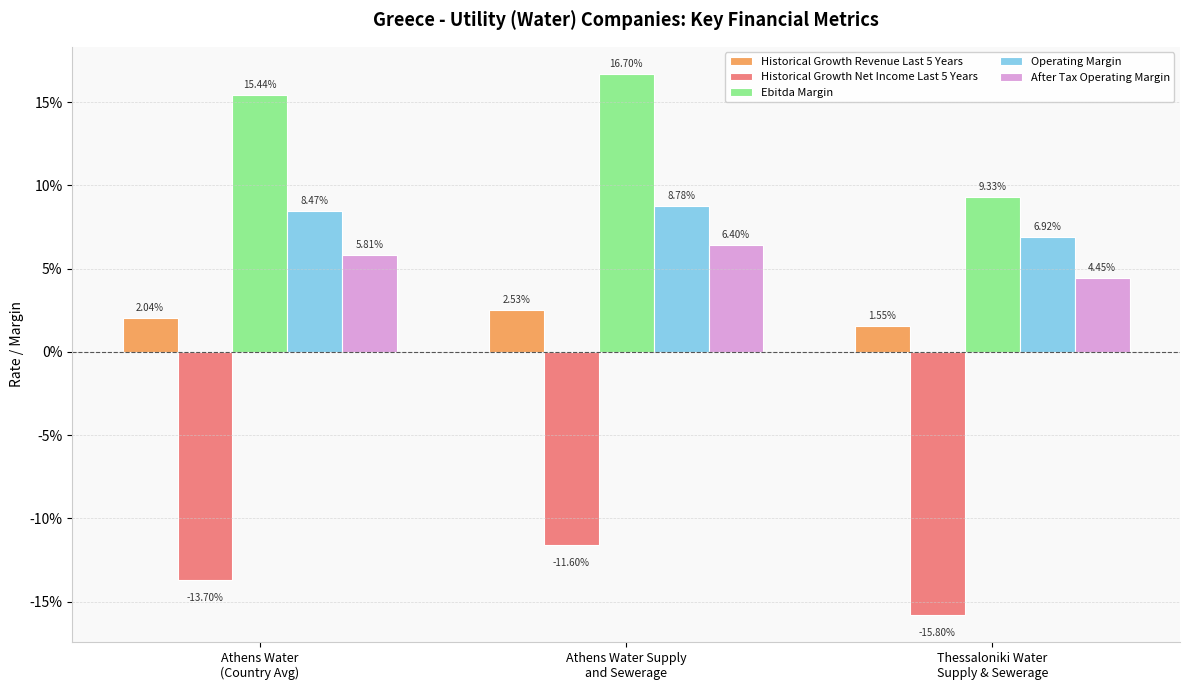

What is the minimum value for Historical Growth Net Income Last 5 Years?

-0.2